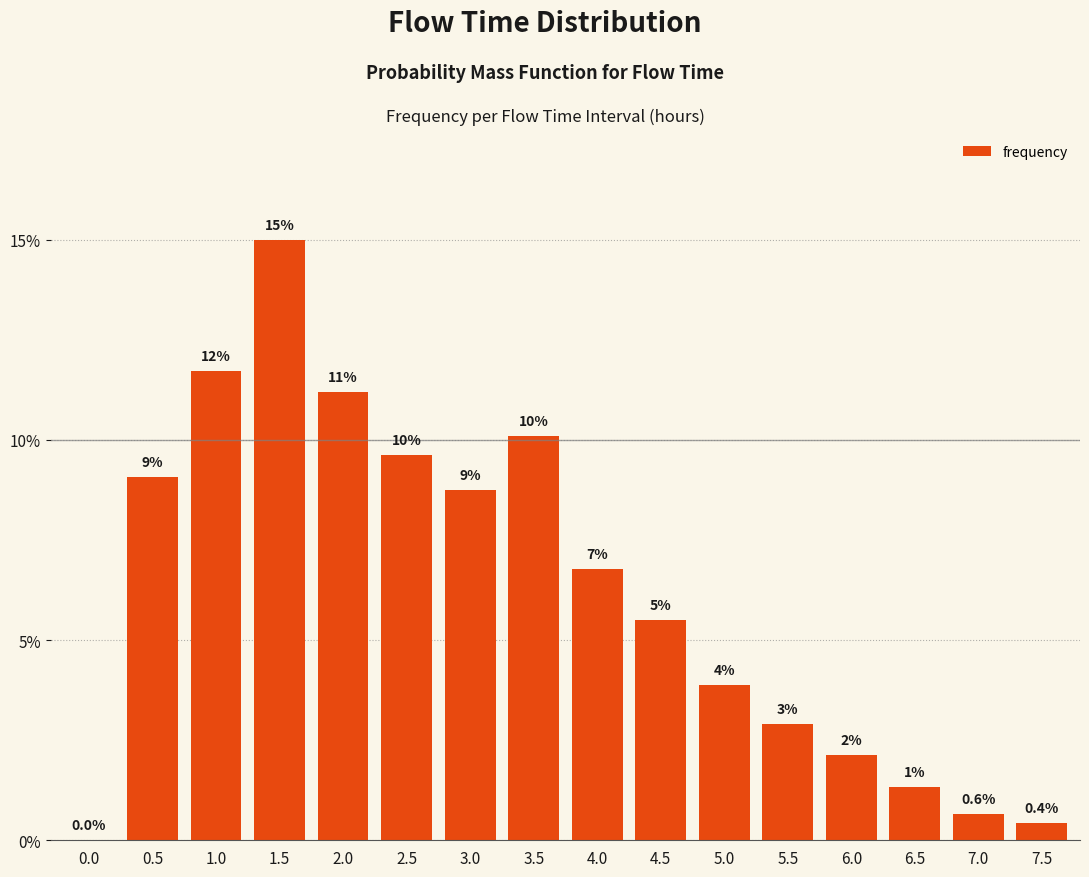

The value at 1.0 is 0.1. True or false?

True